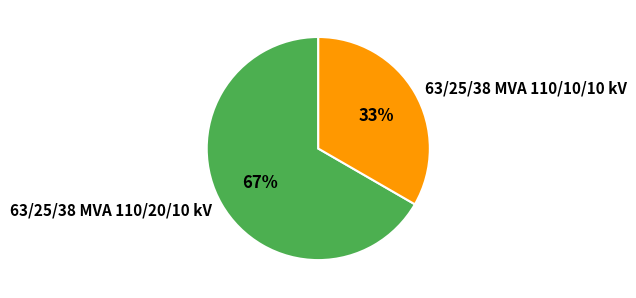

How many slices are in this pie chart?

2